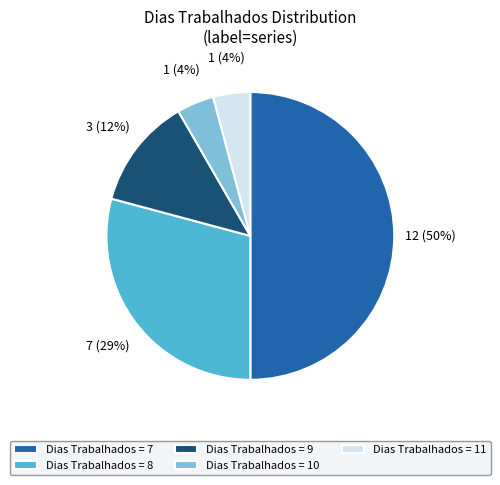

How many slices are in this pie chart?

5